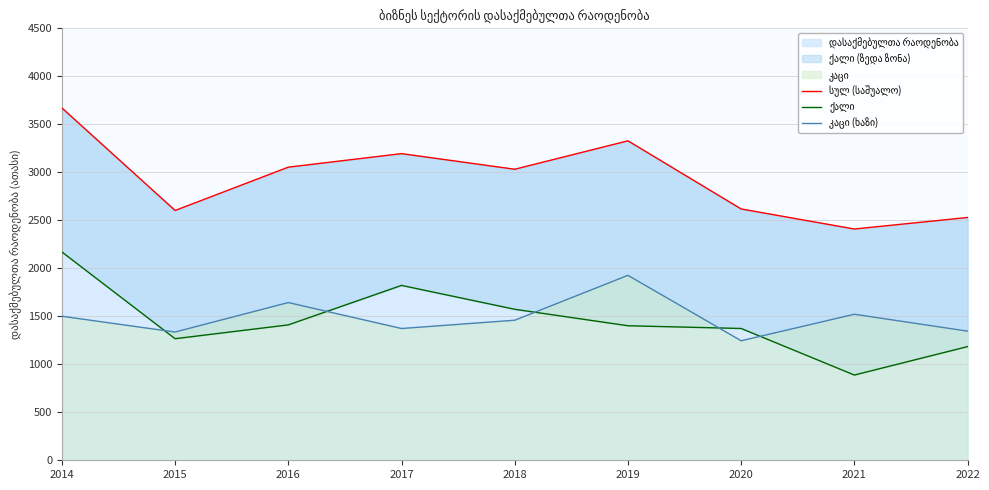

Which series has the largest range (max minus min)?

ქალი